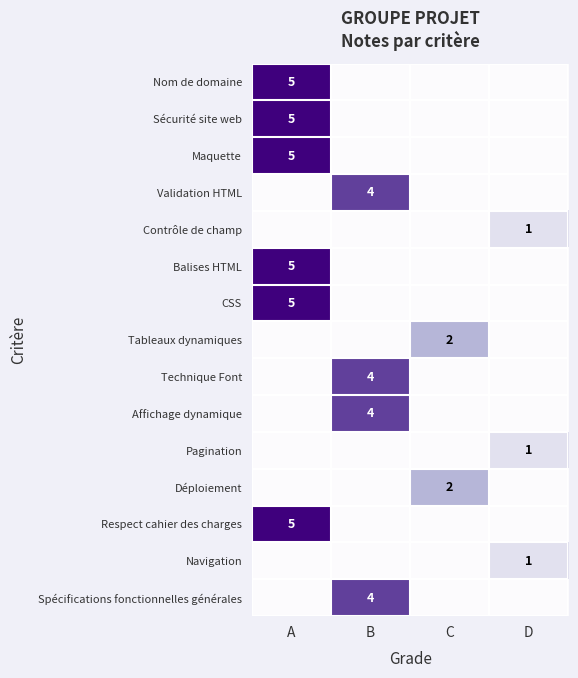

Which category has the lowest value in the Navigation series?

A